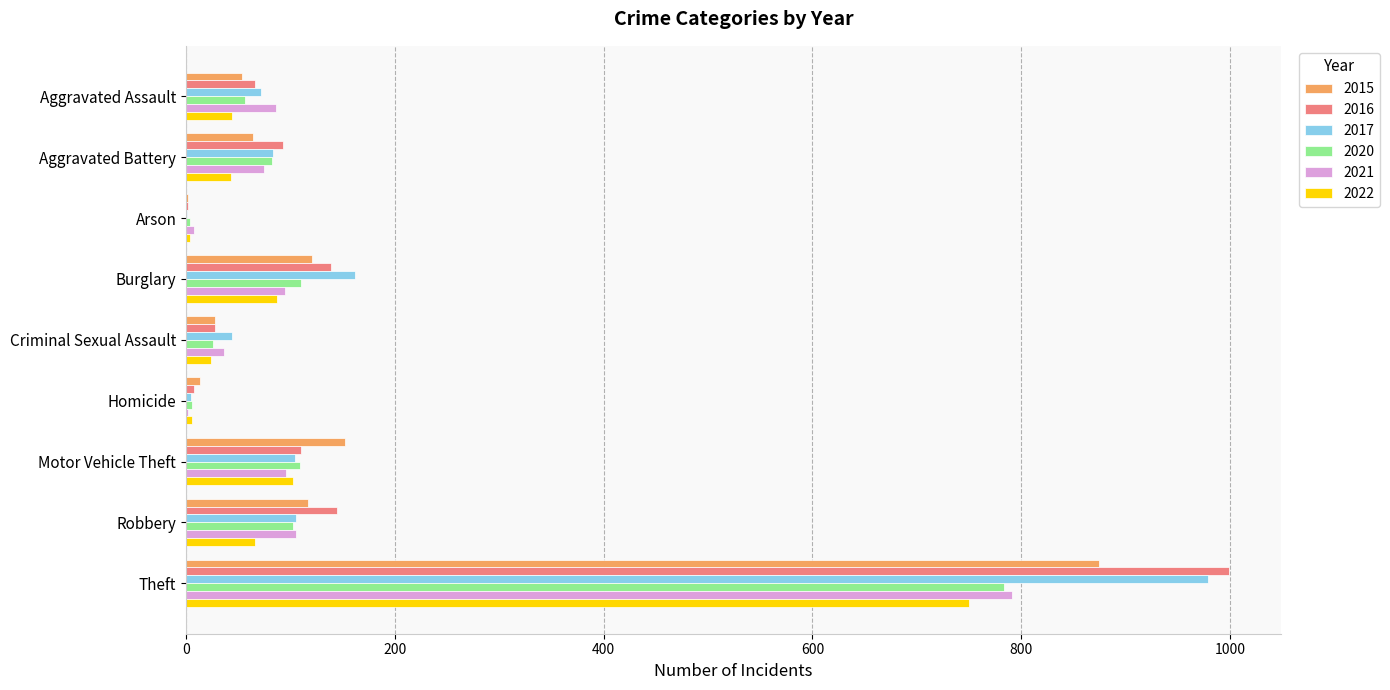

Where is 2017 nearest to the value 490?

Burglary